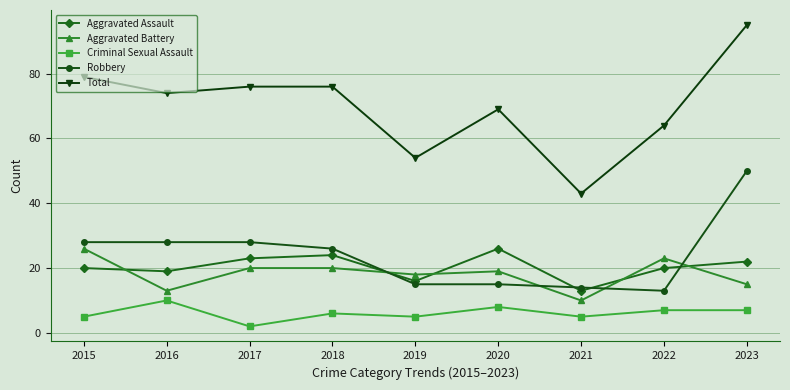

Reading left to right, list all the values displayed in this chart.

Aggravated Assault: 20	19	23	24	16	26	13	20	22
Aggravated Battery: 26	13	20	20	18	19	10	23	15
Criminal Sexual Assault: 5	10	2	6	5	8	5	7	7
Robbery: 28	28	28	26	15	15	14	13	50
Total: 79	74	76	76	54	69	43	64	95